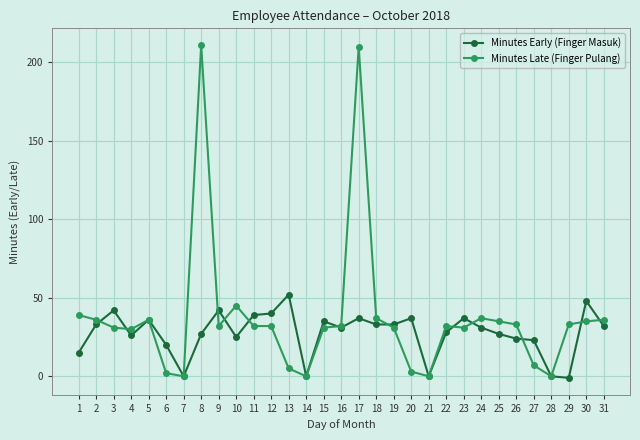

Rank the series at 12 from lowest to highest value.

Minutes Late (Finger Pulang), Minutes Early (Finger Masuk)